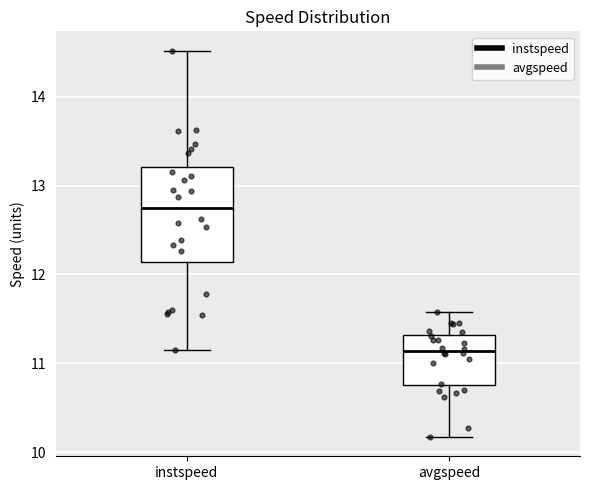

Which box is the tallest, from its lower edge to its upper edge?

instspeed